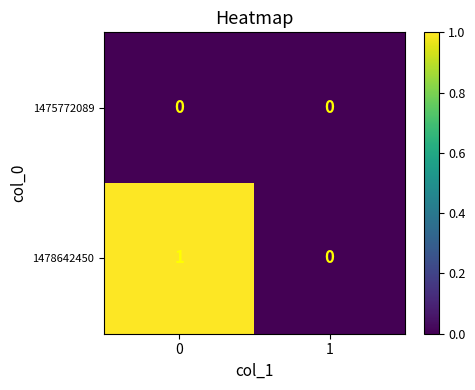

Rank the series by their average value, from highest to lowest.

1478642450, 1475772089